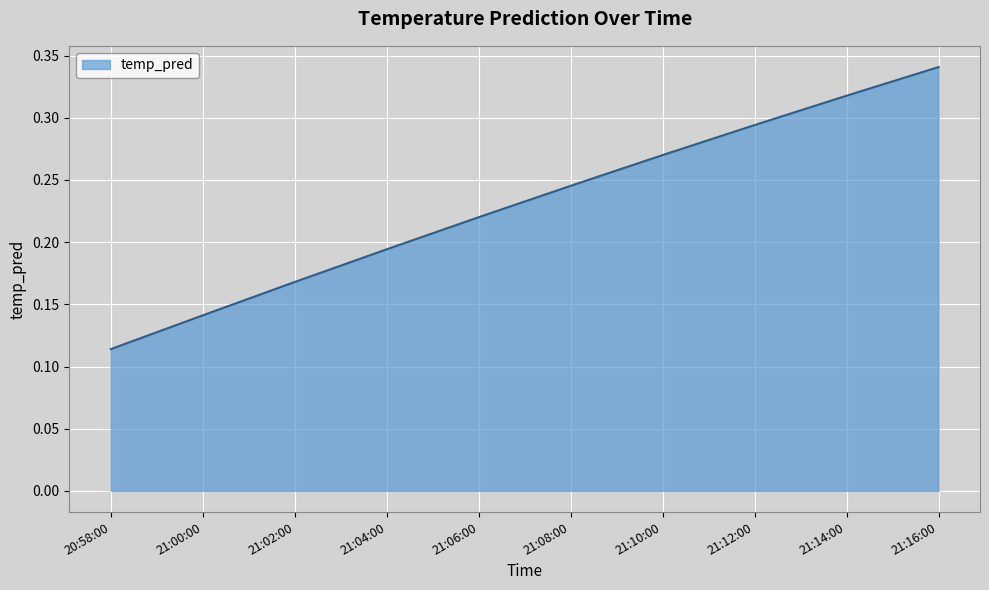

Between 21:06:00 and 21:12:00, which is larger?

21:12:00